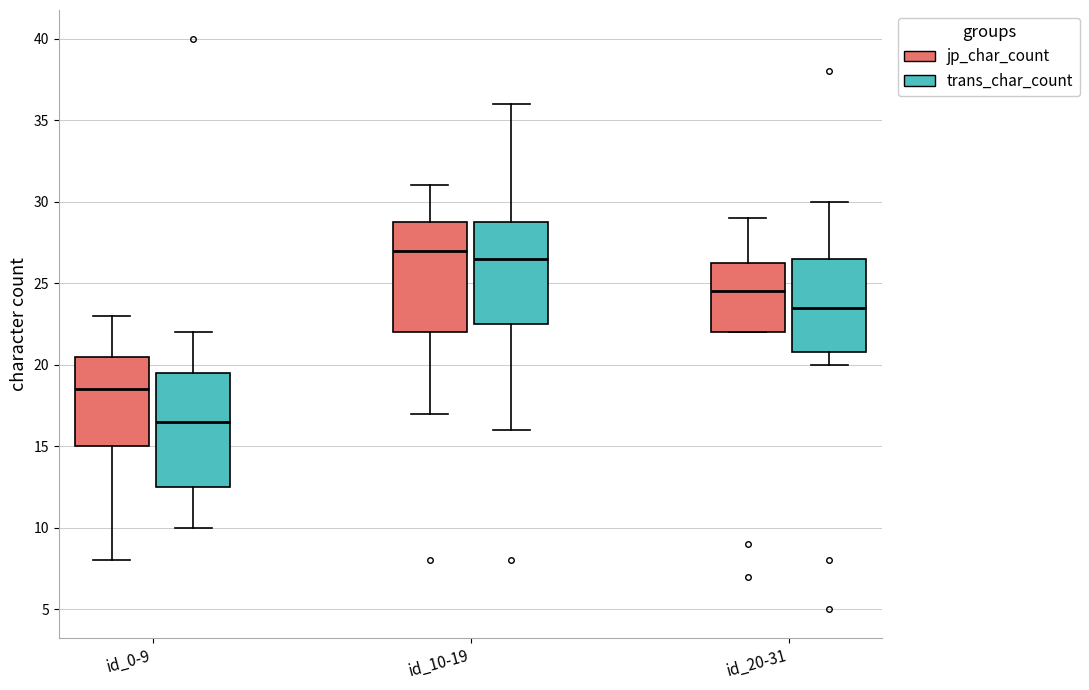

Reading left to right, transcribe this box plot: for each box, give where its median line is, the range the box spans, and where its two whiskers end, as read against the y-axis. The values are not printed on the chart, so give them approximately, as read against the axis.

id_0-9 (jp_char_count): median 18.5, box 15.0 to 20.5, whiskers 8.0 to 23.0
id_0-9 (trans_char_count): median 16.5, box 12.5 to 19.5, whiskers 10.0 to 22.0
id_10-19 (jp_char_count): median 27.0, box 22.0 to 29.0, whiskers 17.0 to 31.0
id_10-19 (trans_char_count): median 26.5, box 22.5 to 29.0, whiskers 16.0 to 36.0
id_20-31 (jp_char_count): median 24.5, box 22.0 to 26.5, whiskers 22.0 to 29.0
id_20-31 (trans_char_count): median 23.5, box 21.0 to 26.5, whiskers 20.0 to 30.0